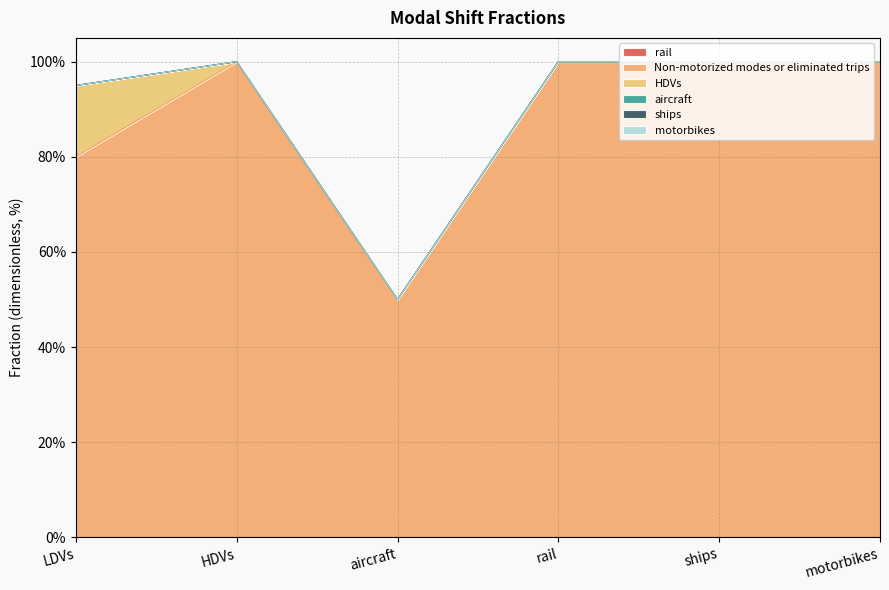

Which has a higher value, HDVs or LDVs?

HDVs